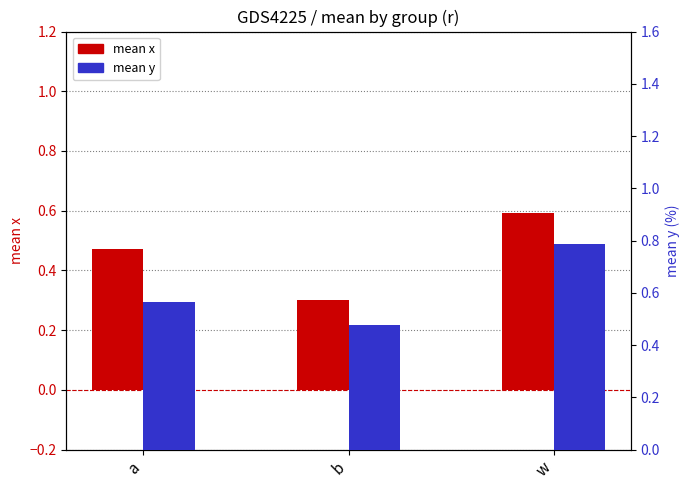

How many groups of bars are there?

3